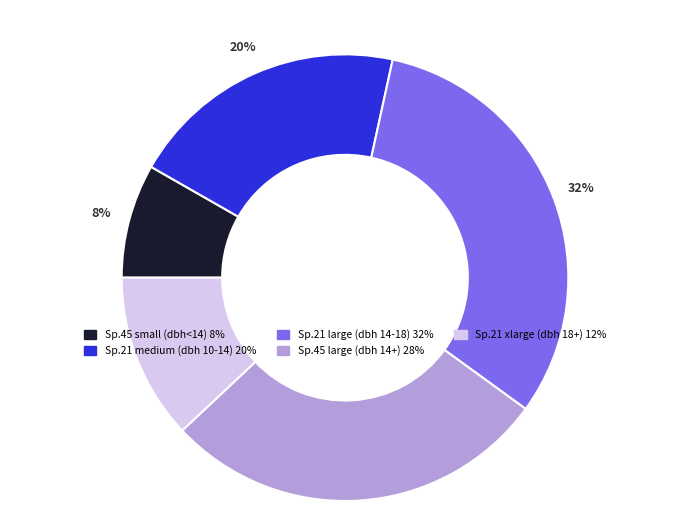

How many slices are in this pie chart?

5